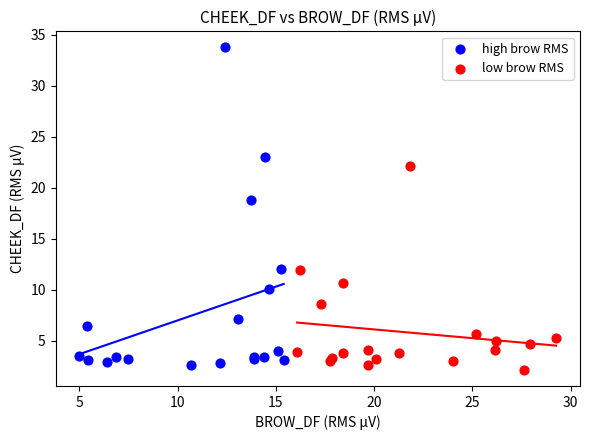

Which series has the largest Y range (max minus min)?

high brow RMS